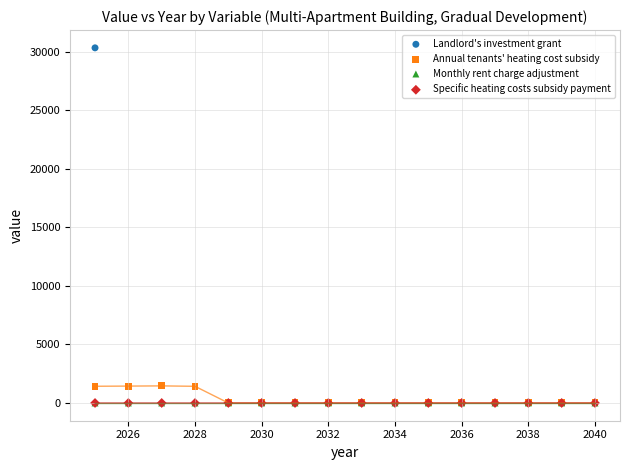

What are all the series names shown in the legend?

Landlord's investment grant, Annual tenants' heating cost subsidy, Monthly rent charge adjustment, Specific heating costs subsidy payment